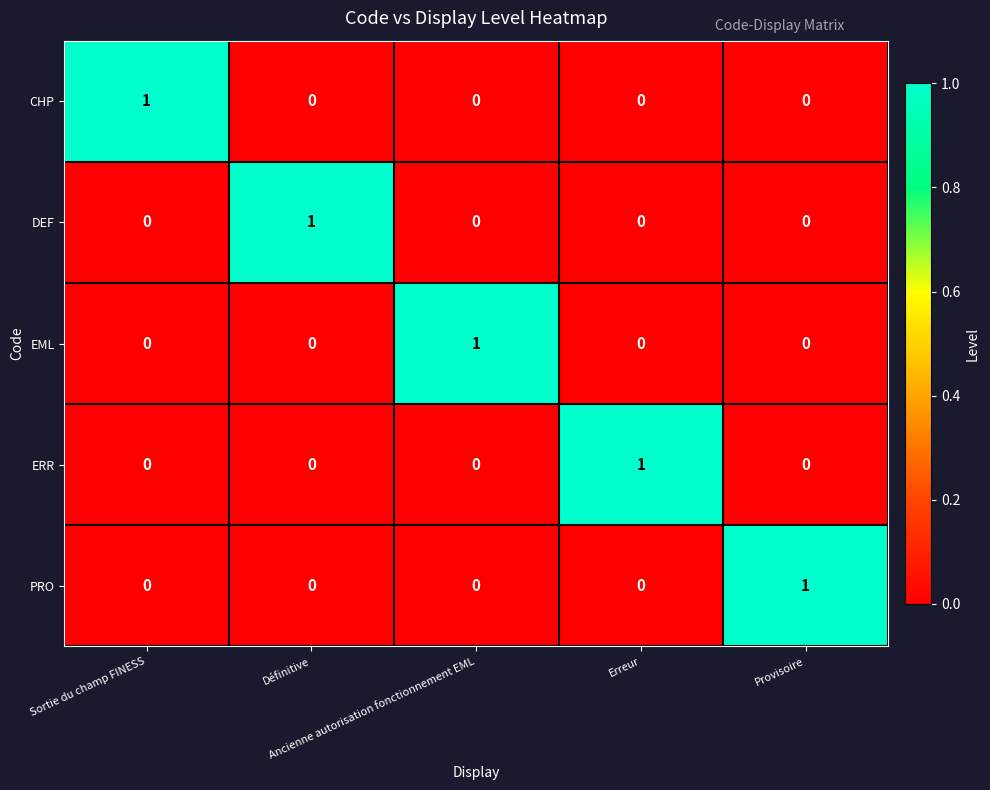

How many PRO values are between 0 and 1?

5